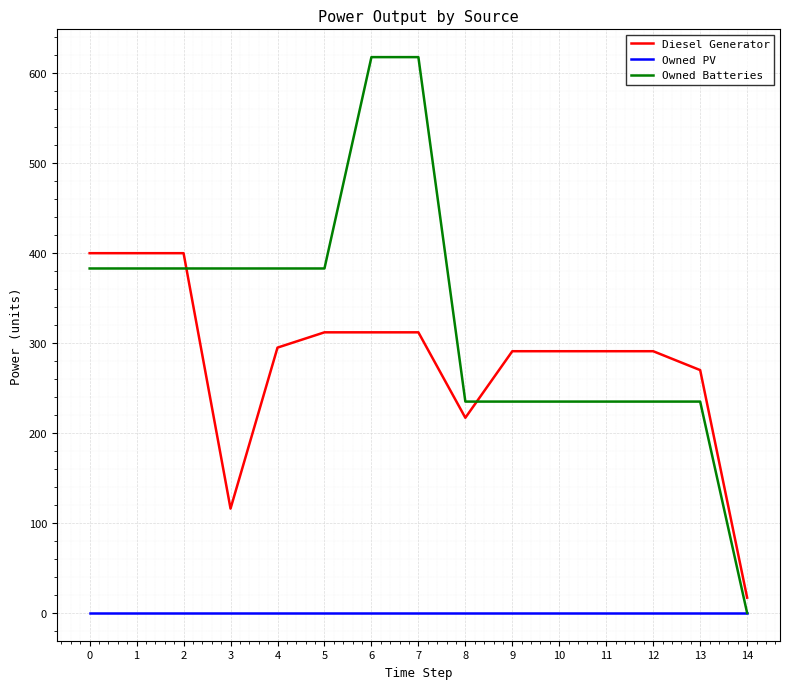

True or false: Diesel Generator and Owned PV intersect in this chart.

False